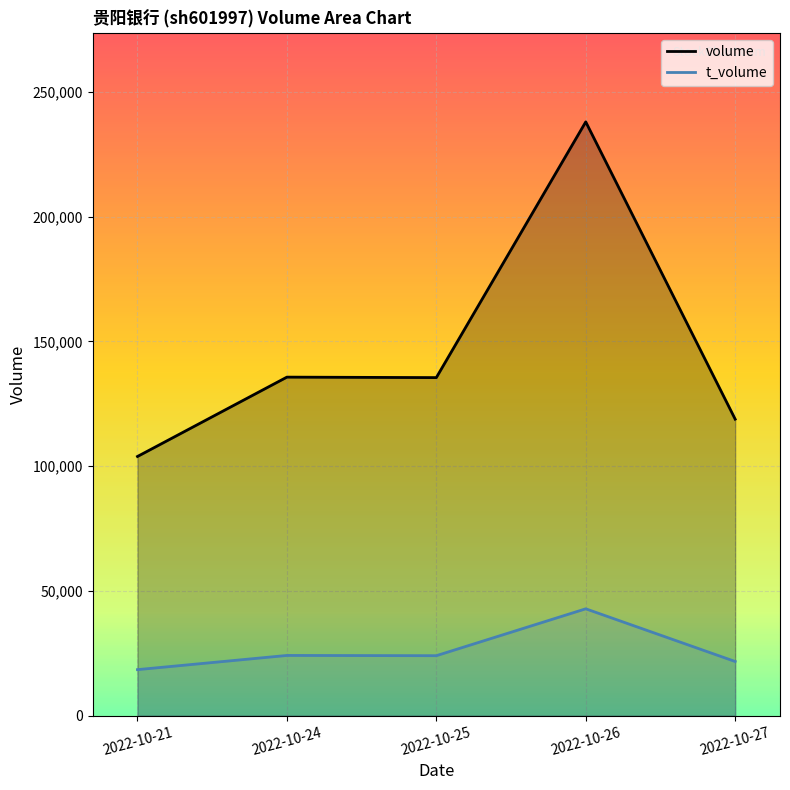

What is the sum of all volume values?

731952.0